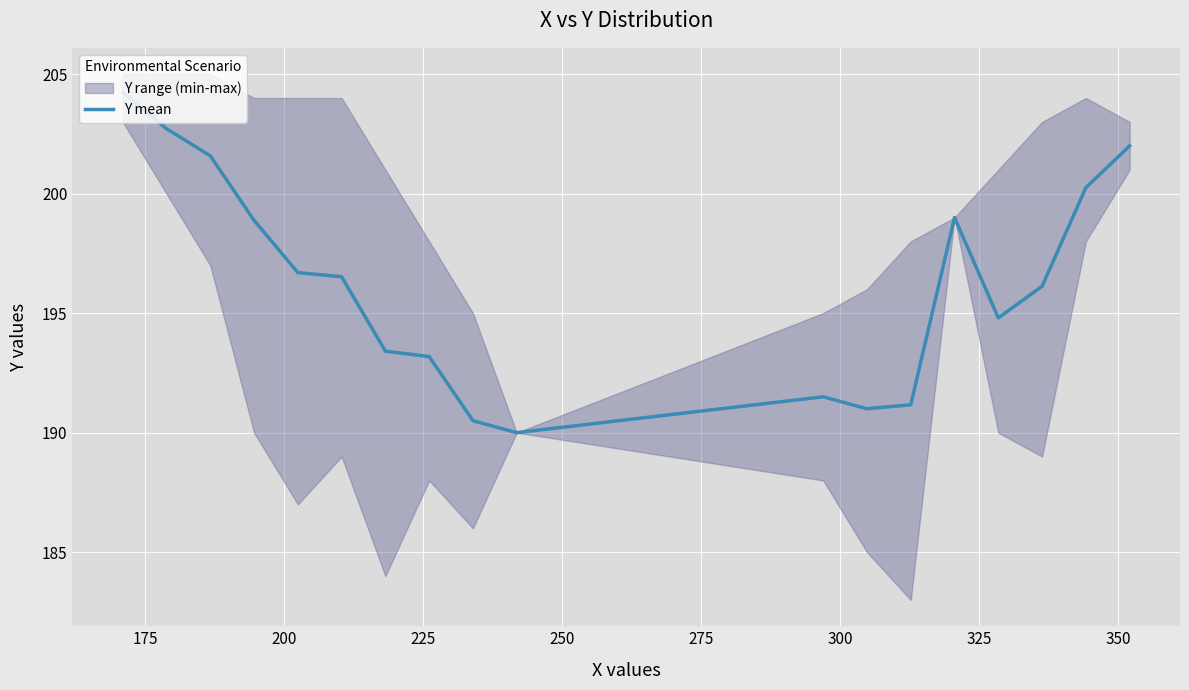

What position from the right is 300?

12